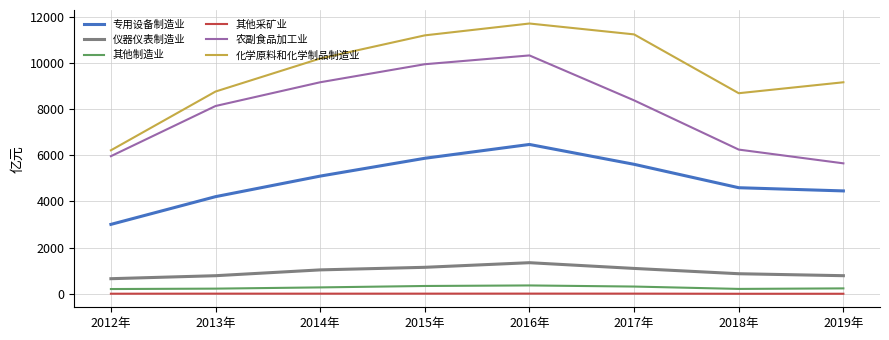

What position from the right is 2017年?

3